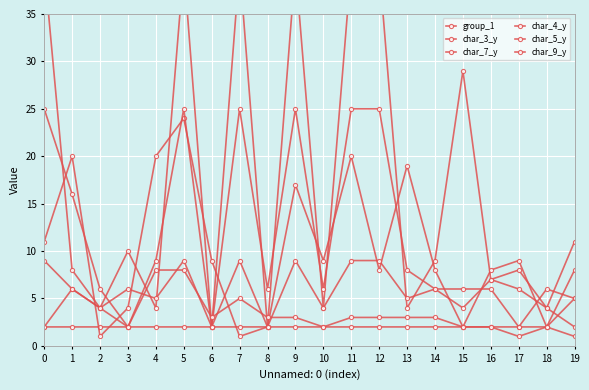

True or false: char_3_y has more than 0 interior local peaks.

True